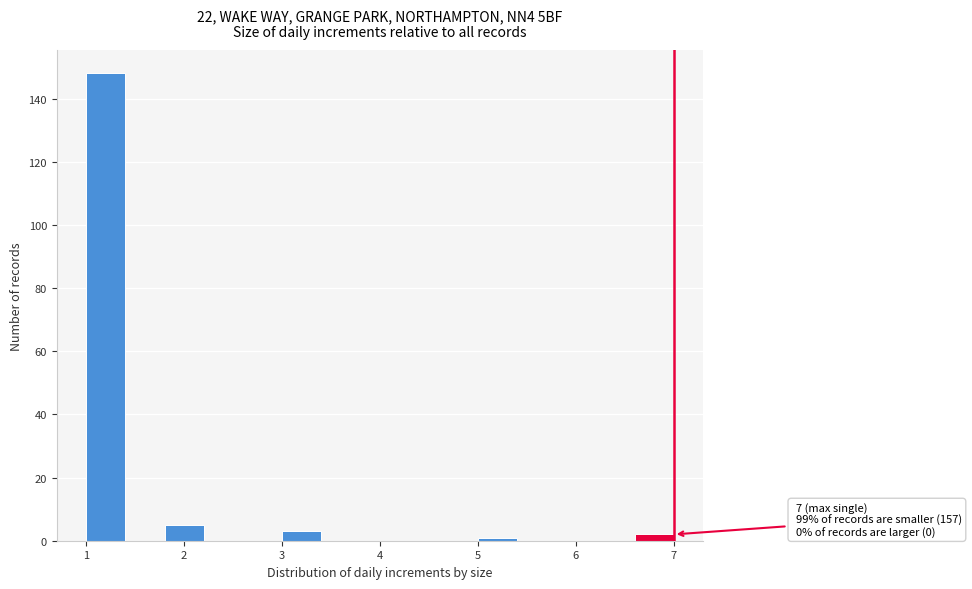

Over which range of the x-axis is the bar tallest?

1.0 to 1.4